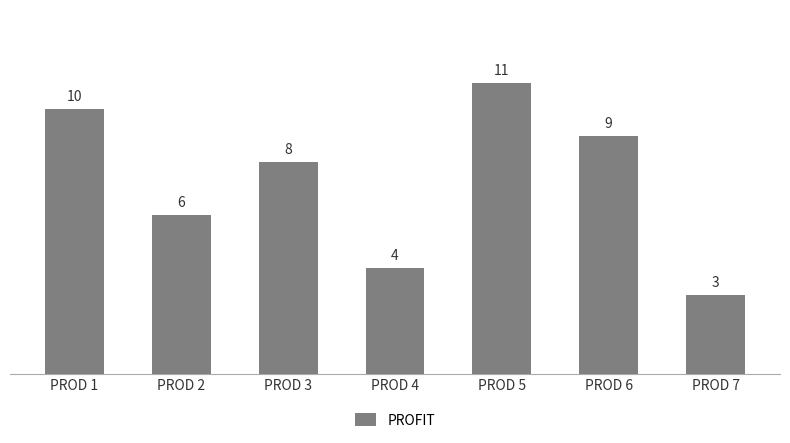

Reading left to right, transcribe all the data shown in this chart.

10	6	8	4	11	9	3